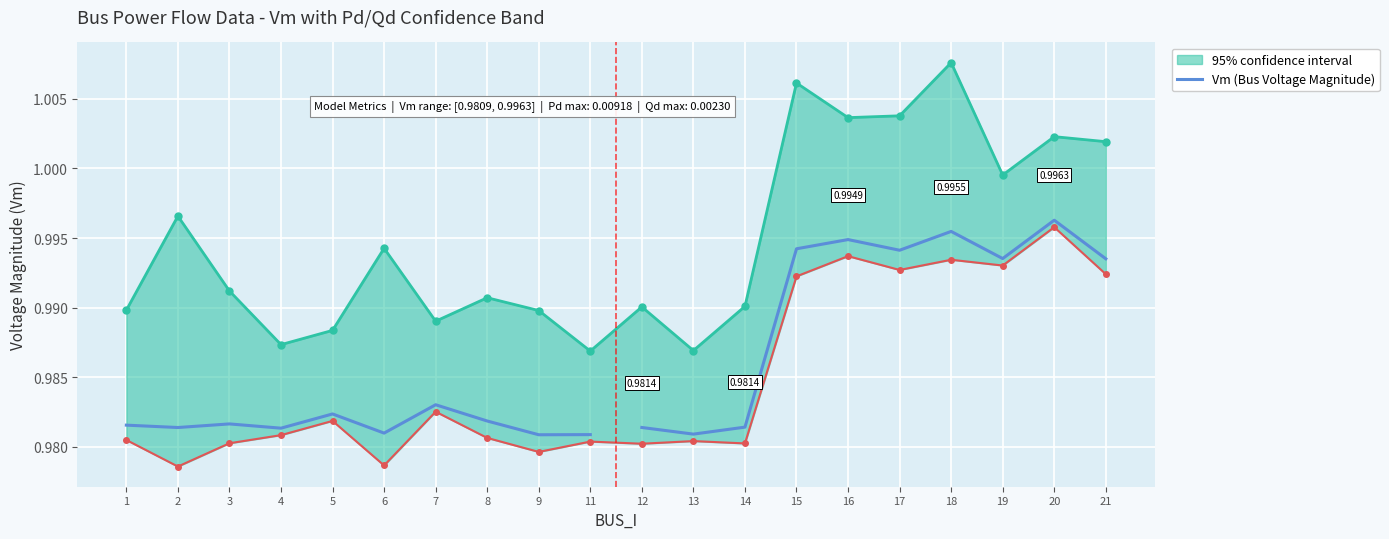

What is the average value?

1.0